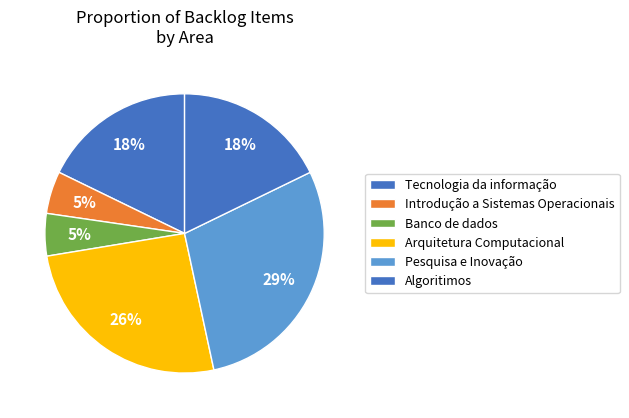

How many segments does this pie chart have?

6